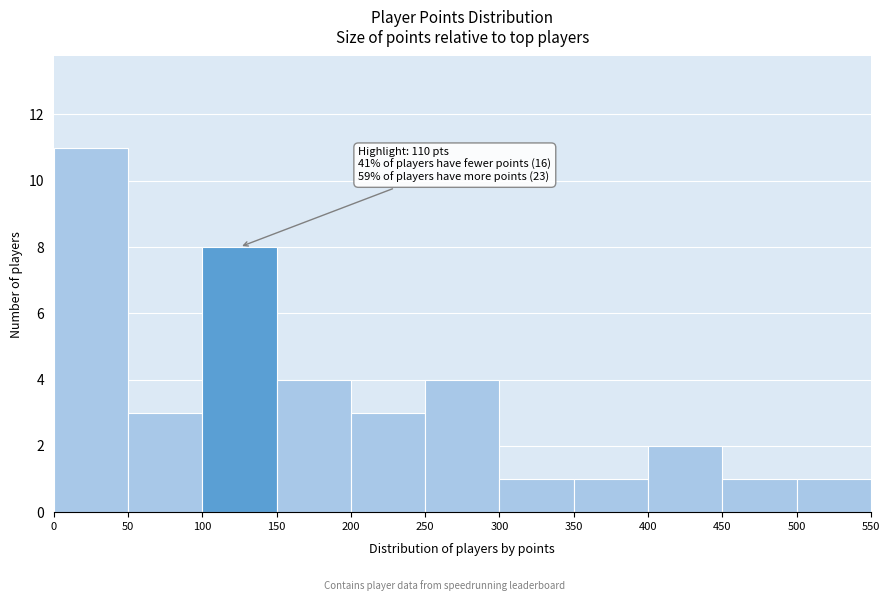

Over which range of the x-axis is the bar tallest?

0 to 50